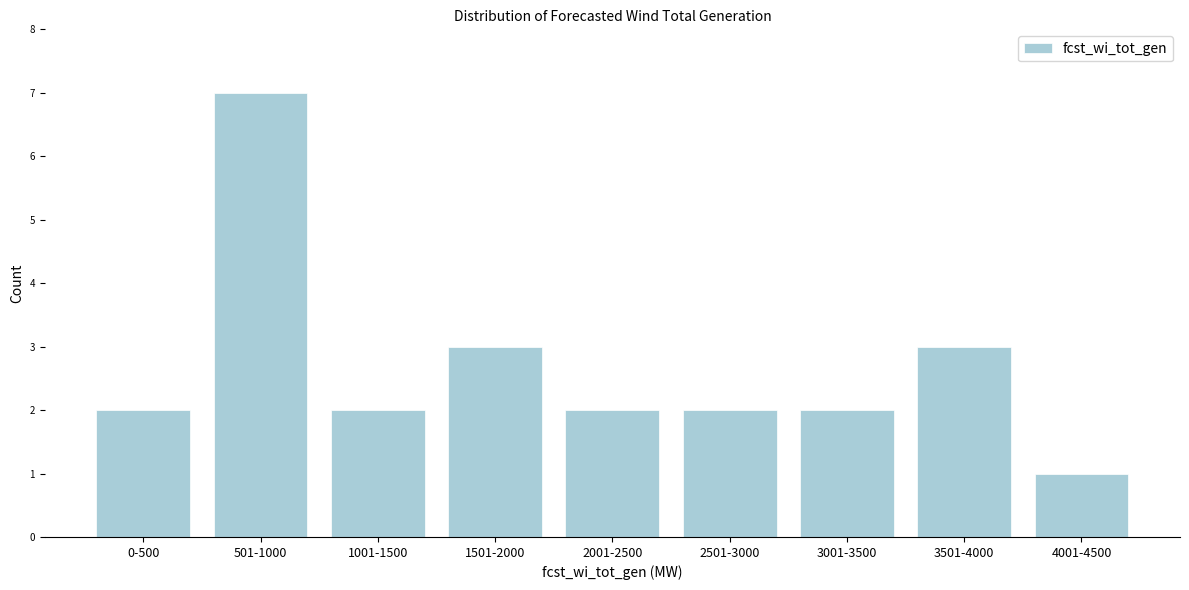

Reading right to left, what are all the values shown in this chart?

1	3	2	2	2	3	2	7	2